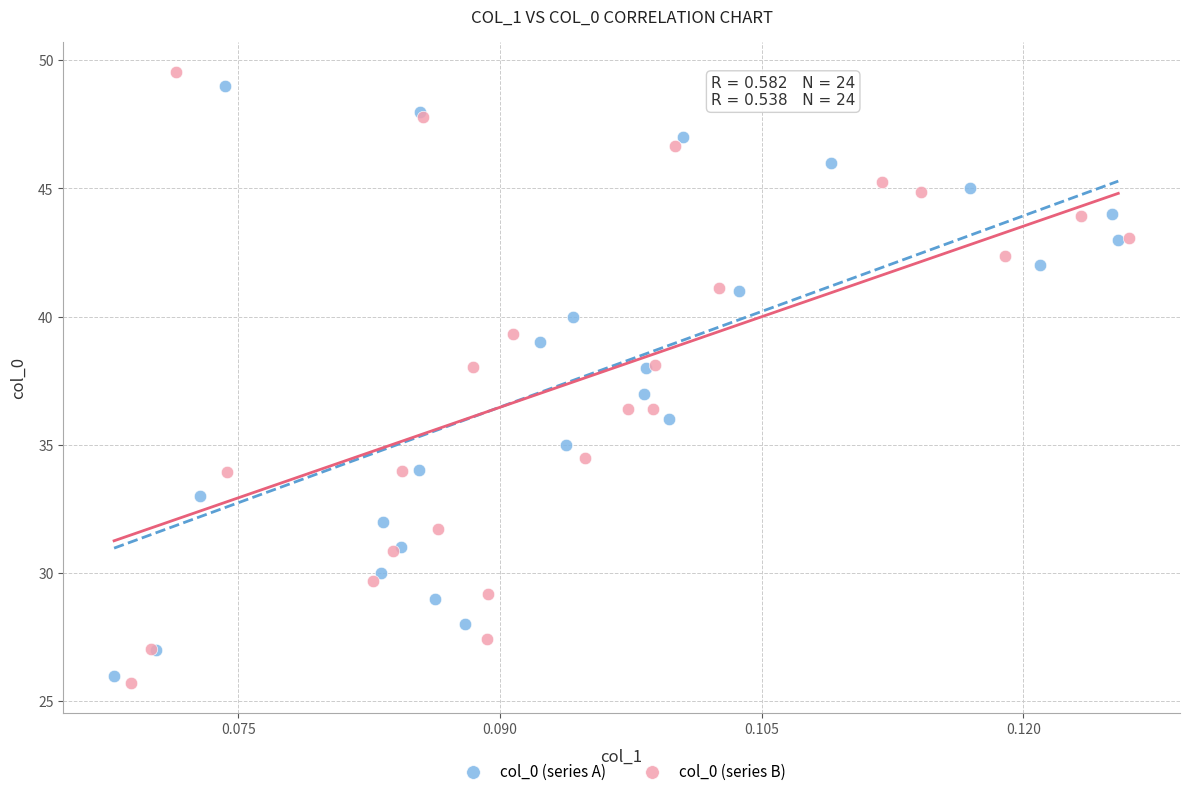

Which series has the largest Y range (max minus min)?

col_0 (series B)